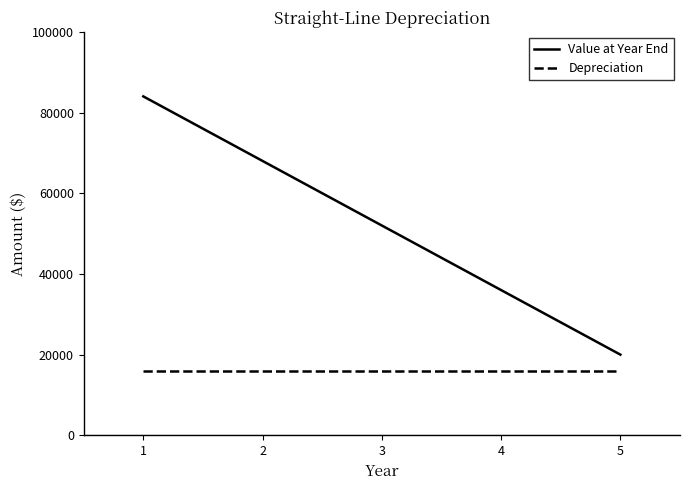

Is the value of Value at Year End at 5 greater than the value of Depreciation at 3?

Yes